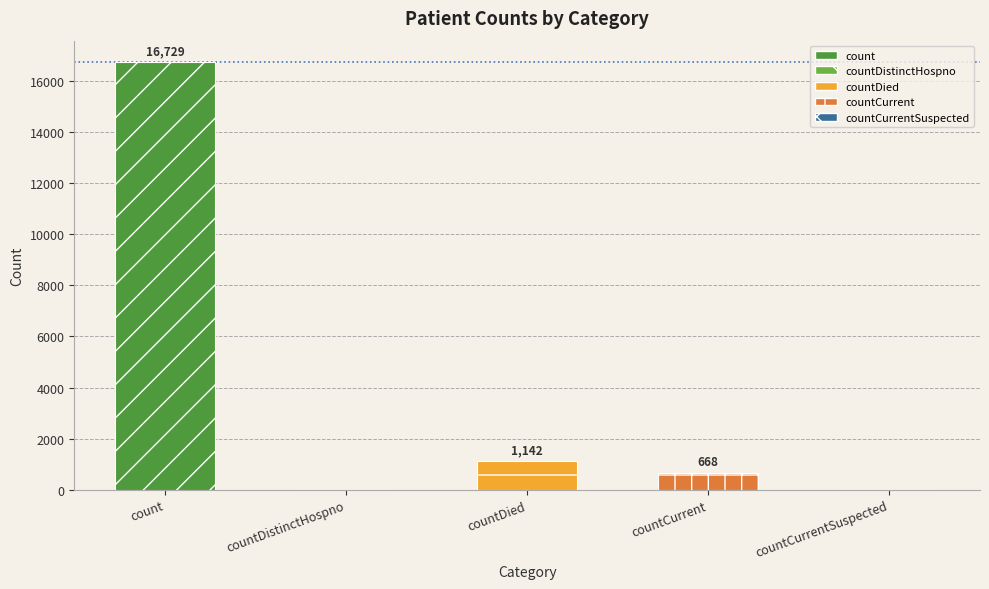

What is the maximum value shown in the chart?

16729